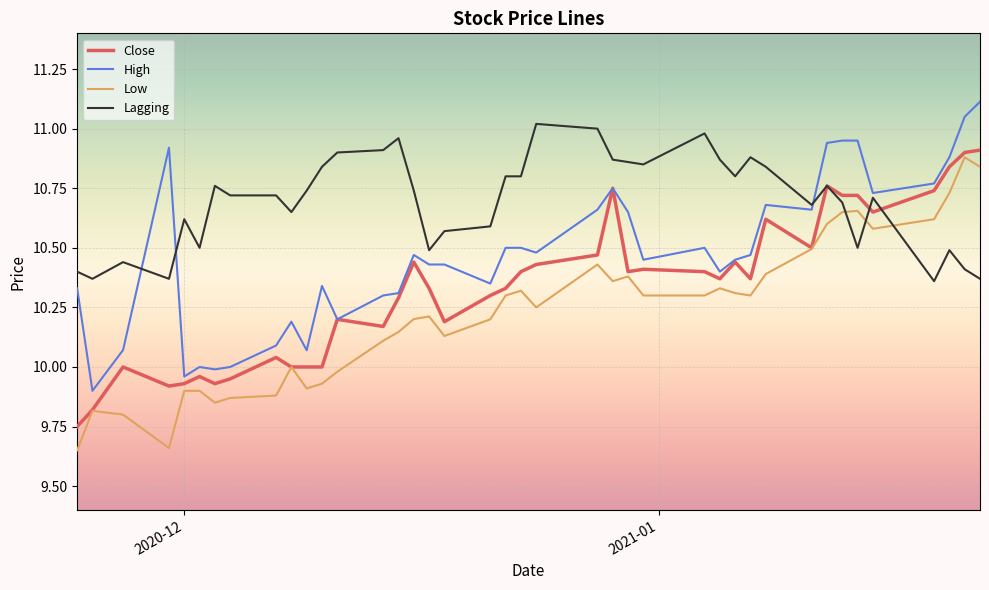

True or false: Lagging and Low intersect in this chart.

True